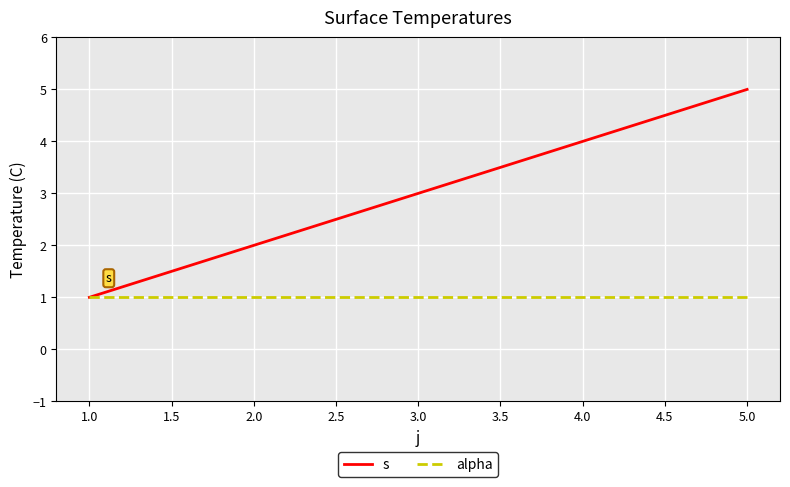

At which label does s reach its minimum?

1.0